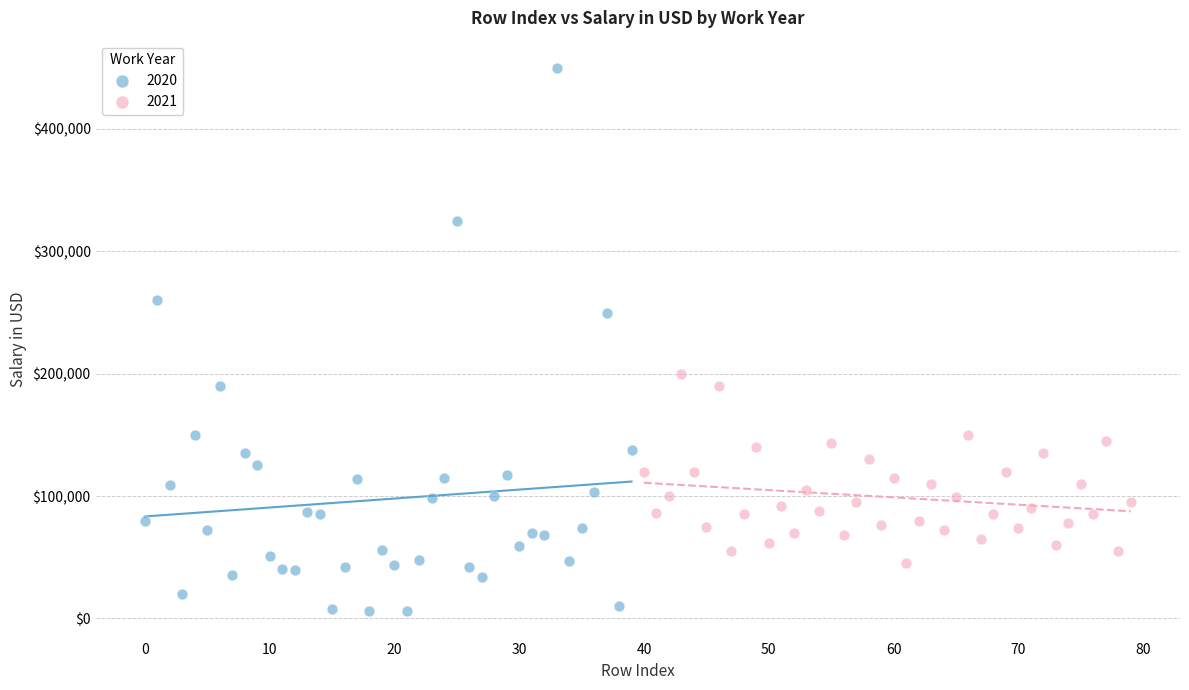

Which series reaches the maximum Y coordinate?

2020